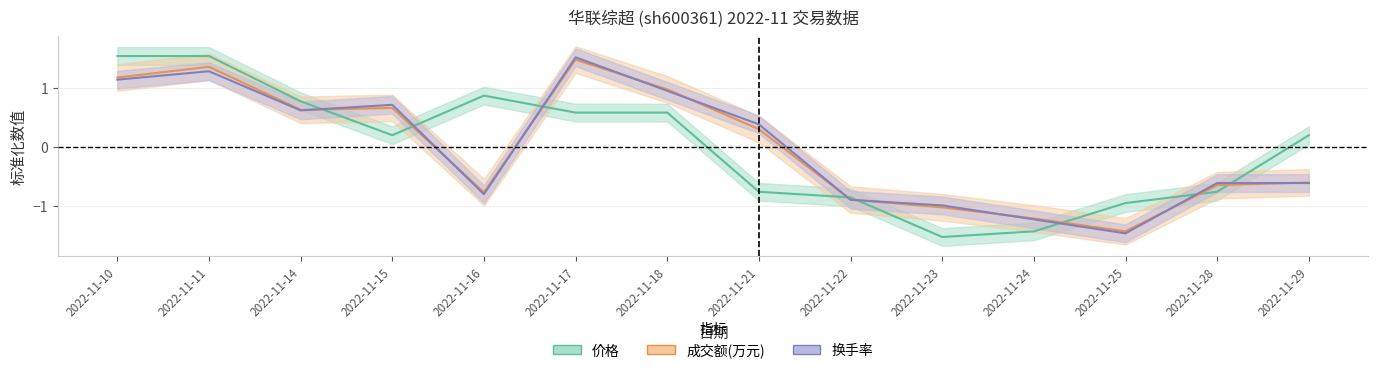

True or false: 价格 and 成交额(万元) intersect in this chart.

True